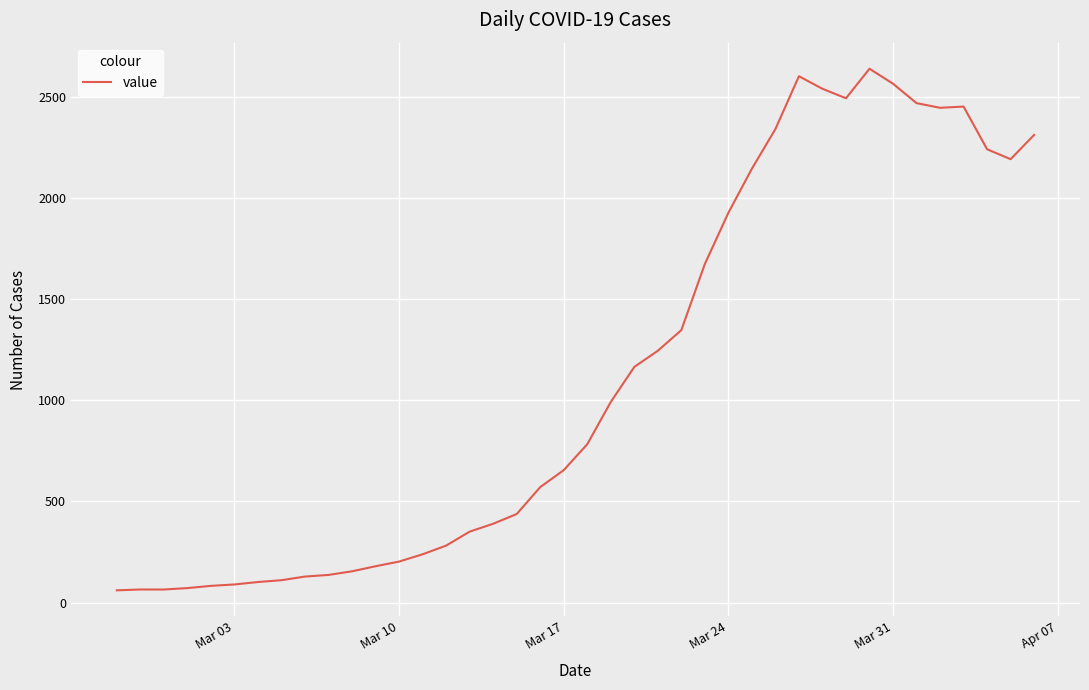

What is the difference between the maximum and minimum values?

2578